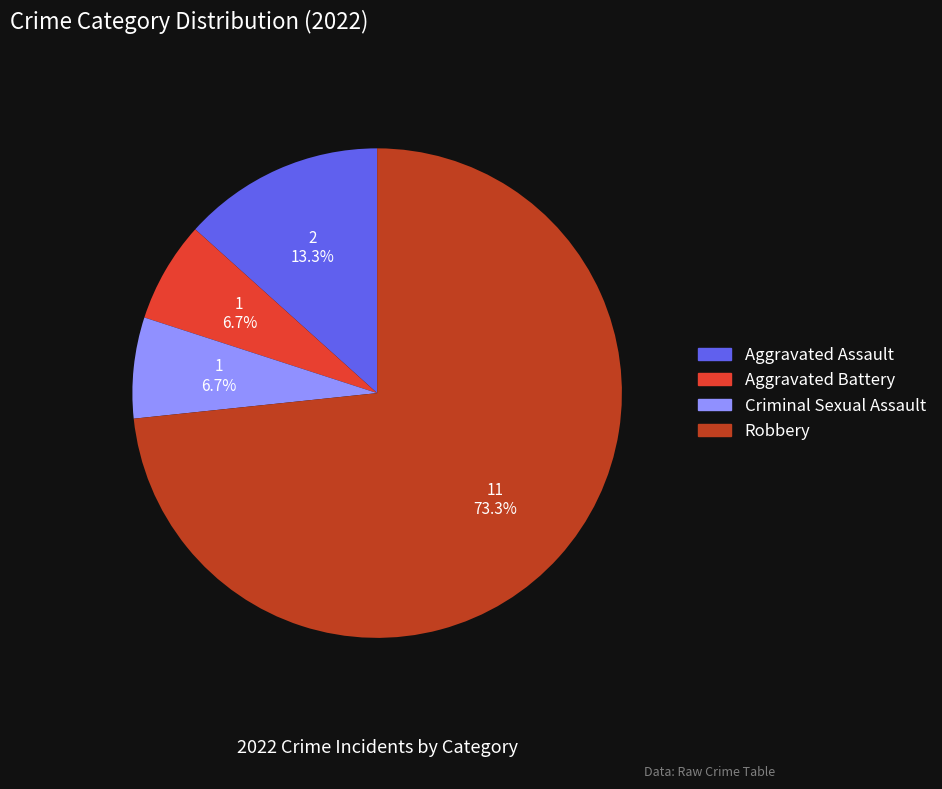

The Aggravated Assault slice represents 25% of the pie. True or false?

False